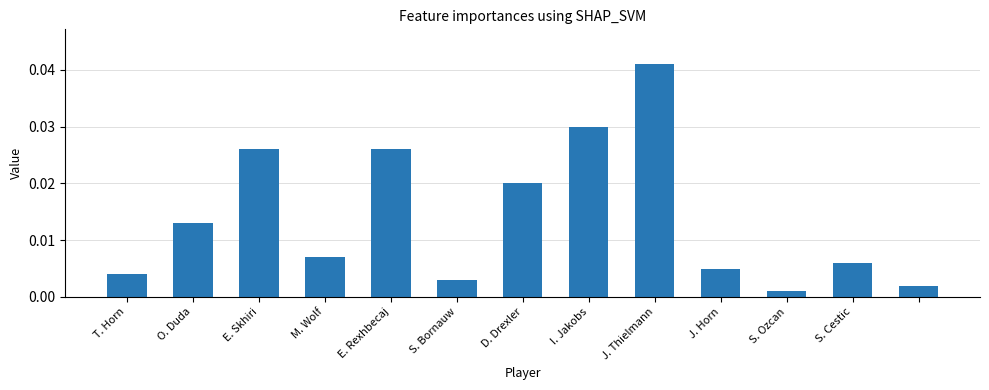

Where is the data nearest to the value 0?

S. Ozcan